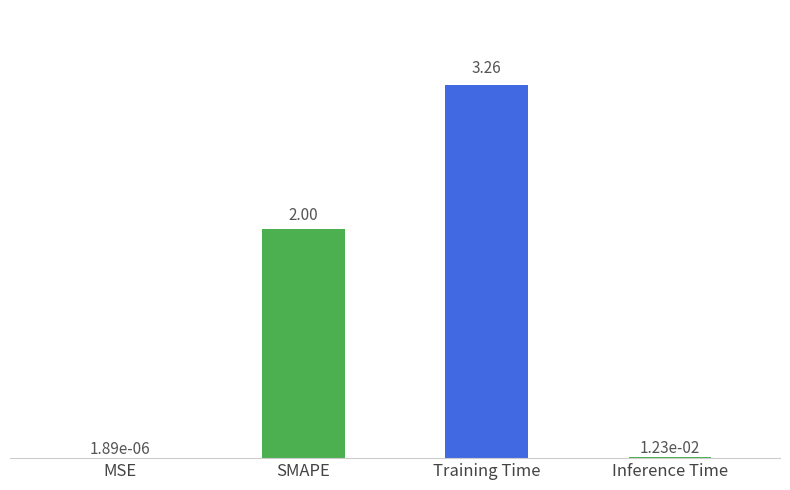

What is the change in value from MSE to Training Time?

+3.3